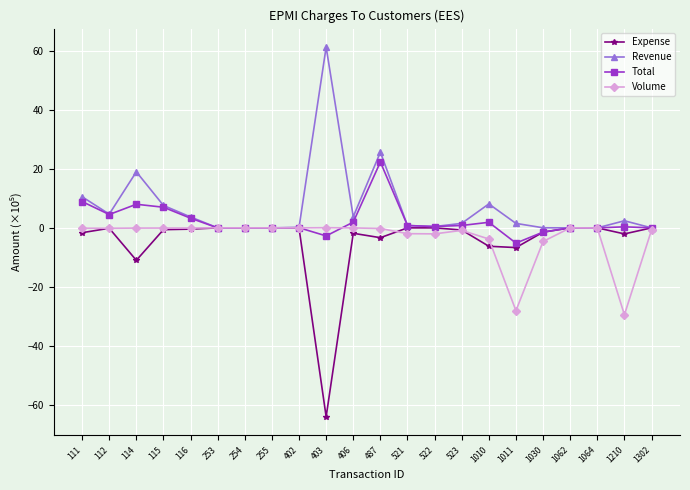

Count the number of data series in this chart.

4